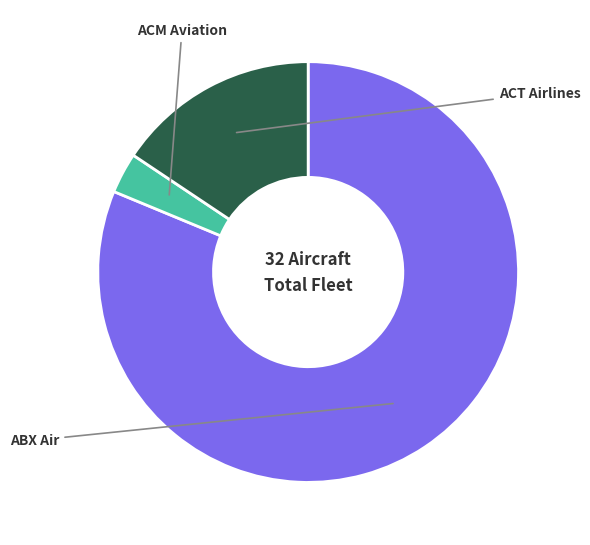

Is ACT Airlines the majority of the pie?

No